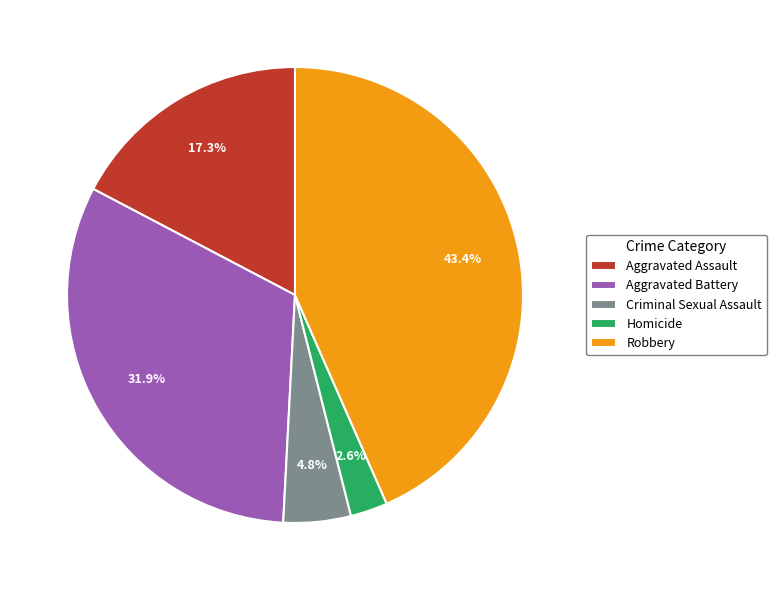

To the nearest percent, what is the difference between the Homicide and Robbery slice percentages?

41%